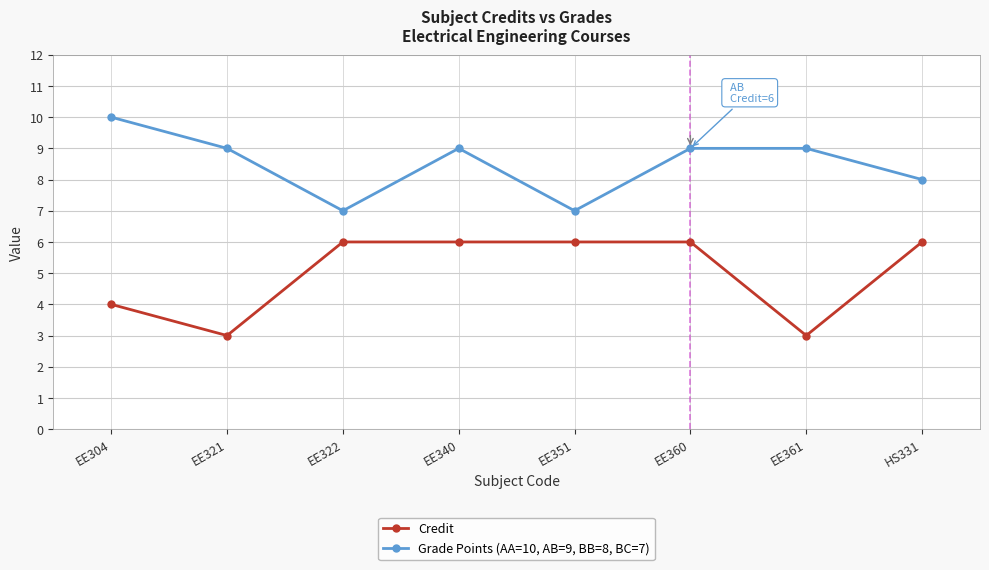

Reading right to left, transcribe all the data shown in this chart.

Credit: HS331=6	EE361=3	EE360=6	EE351=6	EE340=6	EE322=6	EE321=3	EE304=4
Grade Points (AA=10, AB=9, BB=8, BC=7): HS331=8	EE361=9	EE360=9	EE351=7	EE340=9	EE322=7	EE321=9	EE304=10